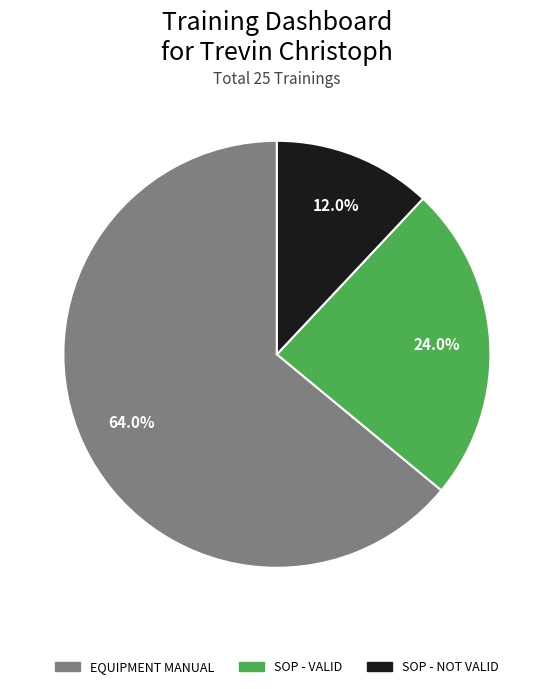

How many segments does this pie chart have?

3